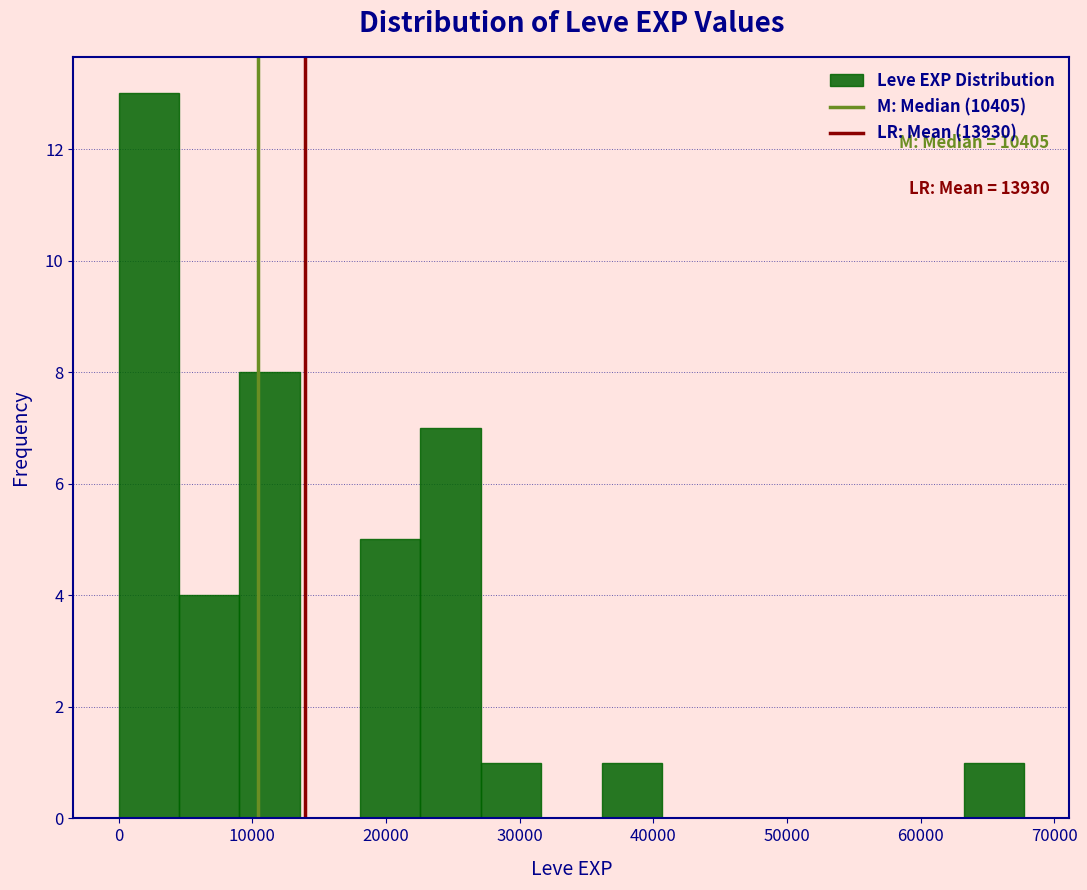

Which range on the x-axis has the tallest bar?

0 to 5000